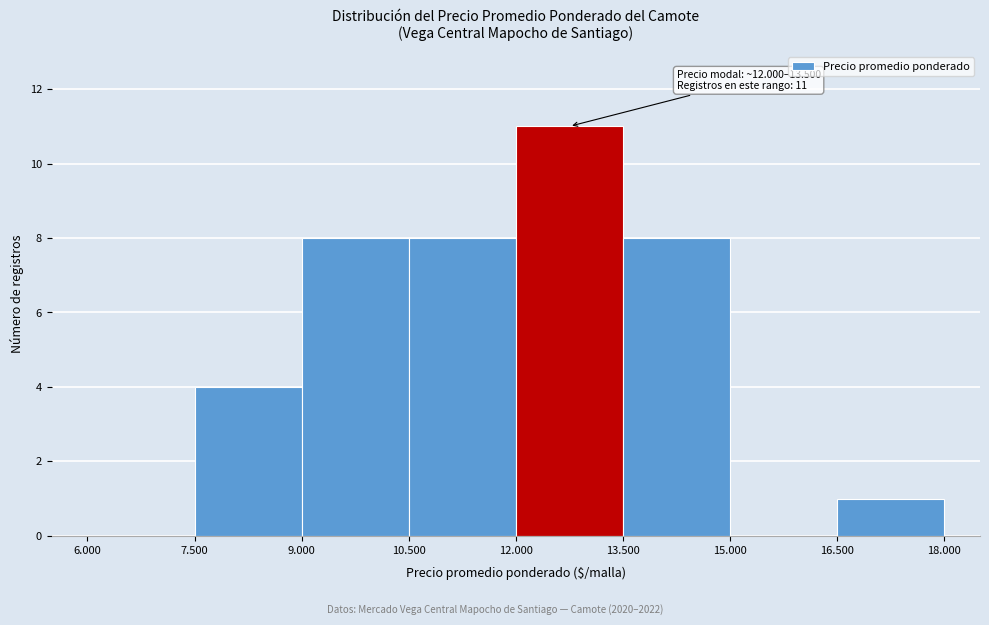

Reading left to right, what are all the values shown in this chart?

6.000=0	7.500=4	9.000=8	10.500=8	12.000=11	13.500=8	15.000=0	16.500=1